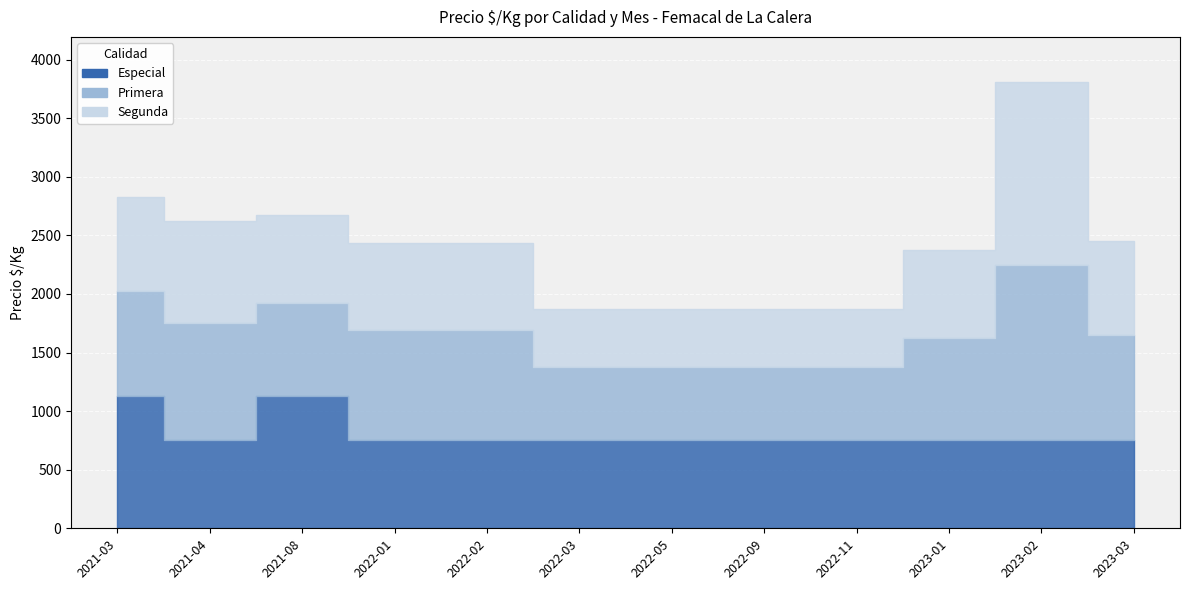

What position from the left is 2022-05?

7